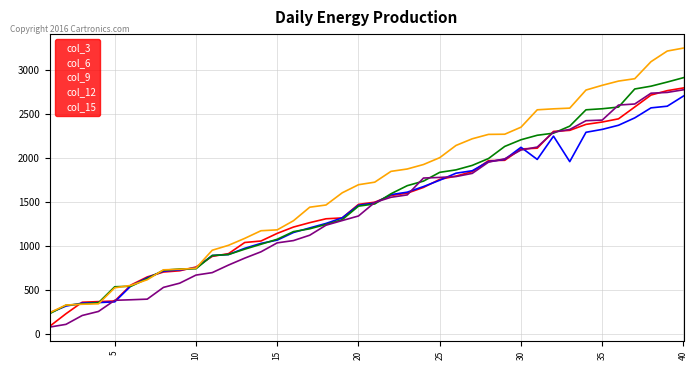

What is the sum of all col_15 values?

56903